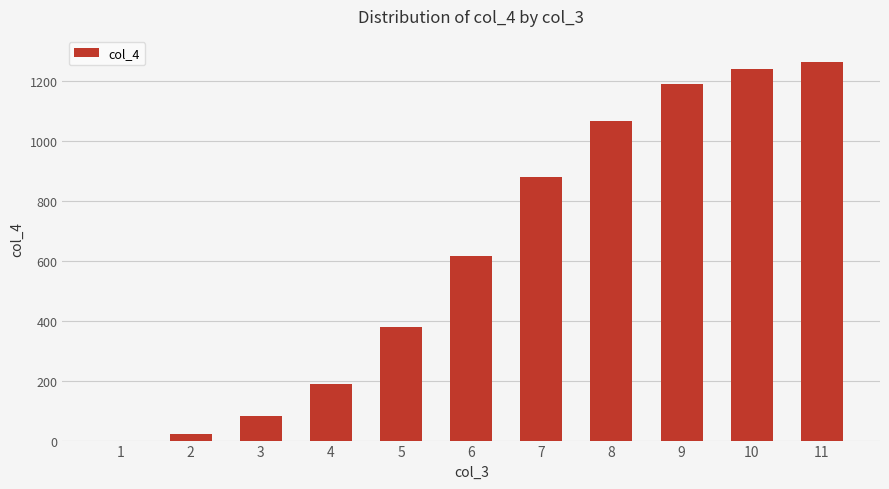

The value at 7 is 879.2. True or false?

True